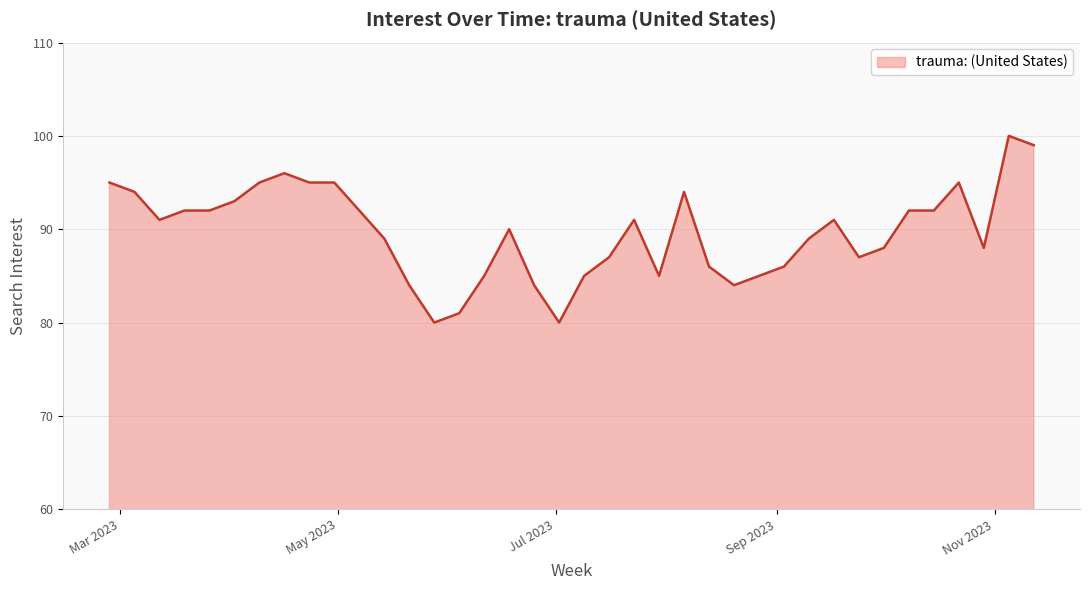

What is the maximum value shown in the chart?

100